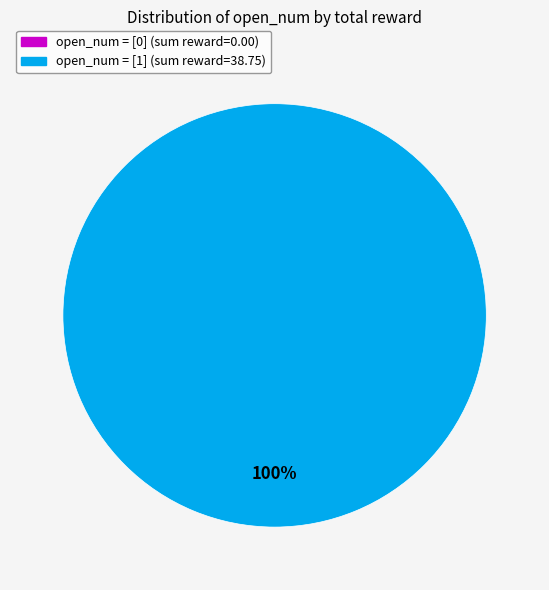

Is the sum of 26 and 9 greater than half?

No